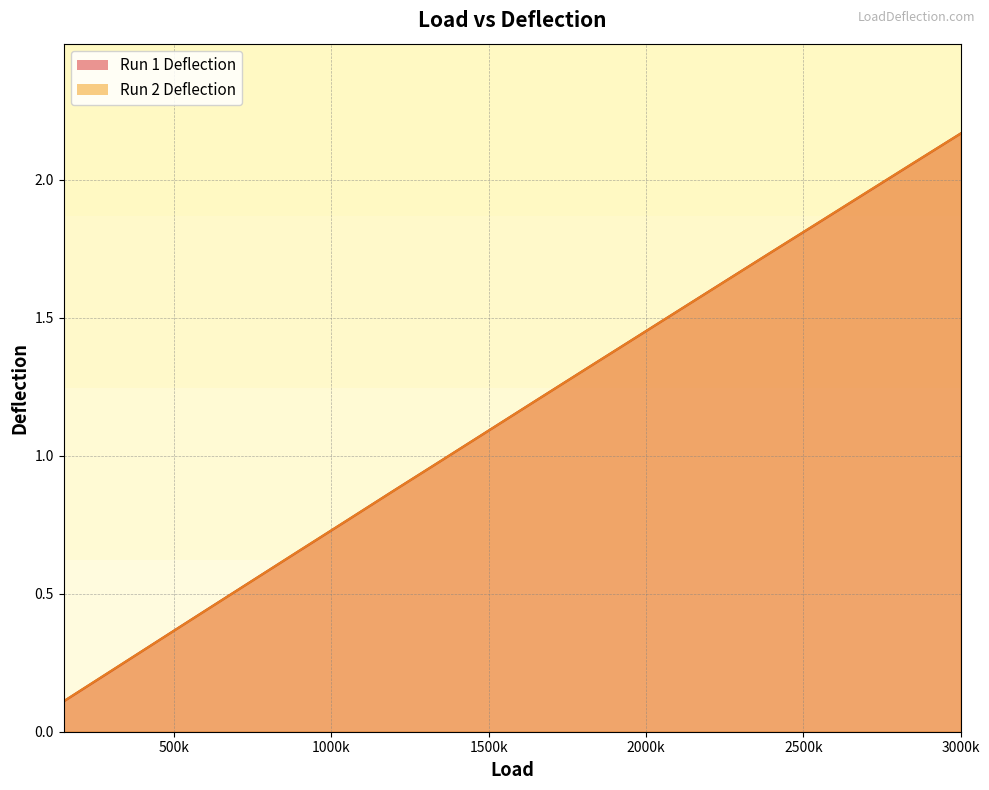

Rank the categories by Run 1 Deflection value from lowest to highest.

150000, 300000, 450000, 600000, 750000, 900000, 1050000, 1200000, 1350000, 1500000, 1650000, 1800000, 1950000, 2100000, 2250000, 2400000, 2550000, 2700000, 2850000, 3000000